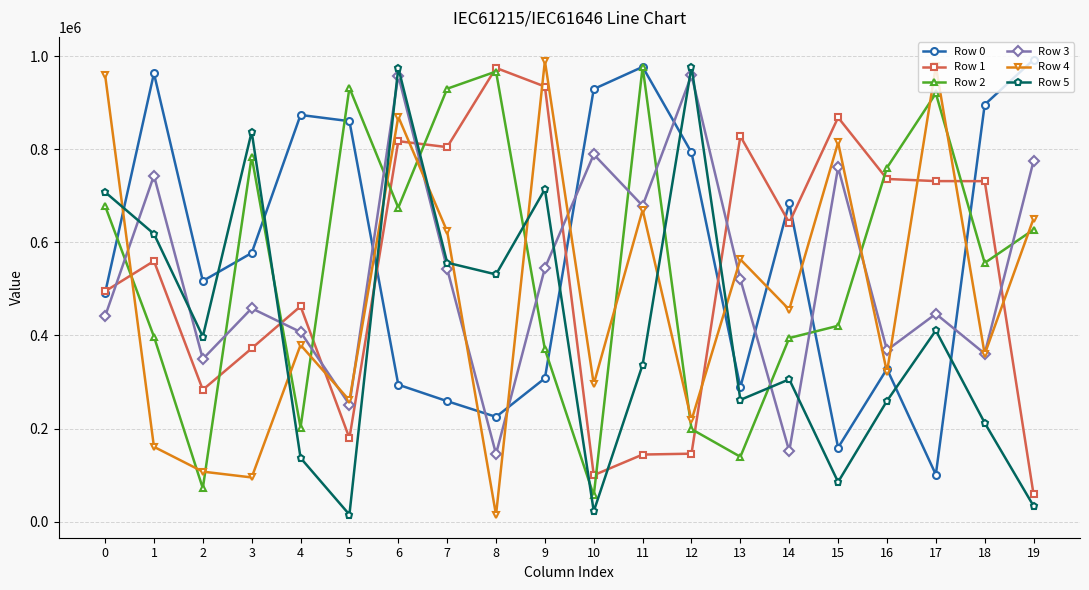

What is the greatest value displayed?

992796